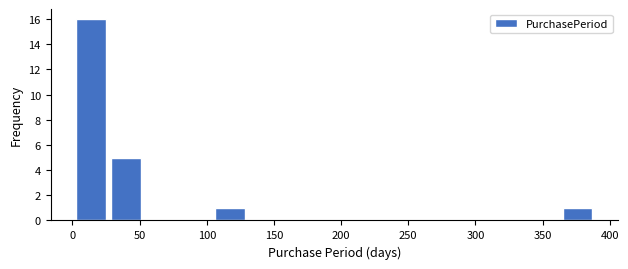

Reading left to right, list every bar in this chart as the range it spans on the x-axis followed by its height. Neither the bar edges nor the heights are printed on the chart, so give them approximately, as read against the axes.

0 to 25: 16
25 to 55: 5
55 to 80: 0
80 to 105: 0
105 to 130: 1
130 to 155: 0
155 to 180: 0
180 to 210: 0
210 to 235: 0
235 to 260: 0
260 to 285: 0
285 to 310: 0
310 to 335: 0
335 to 365: 0
365 to 390: 1